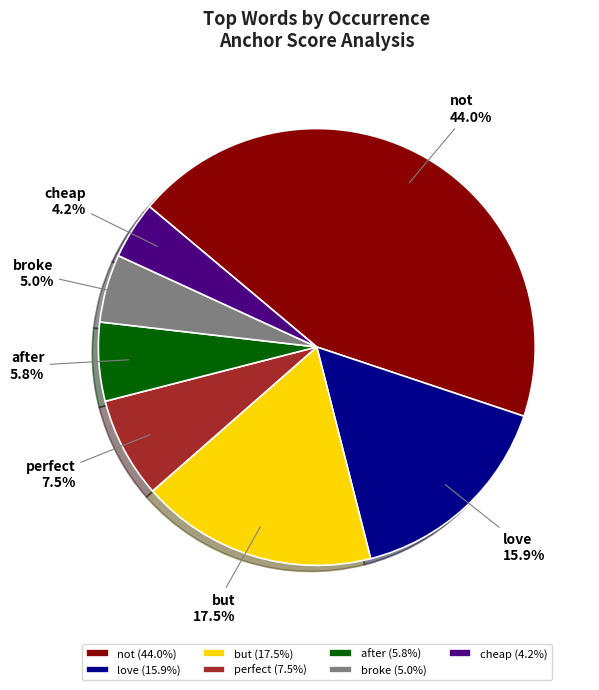

Is there any slice that represents more than half of the pie?

No